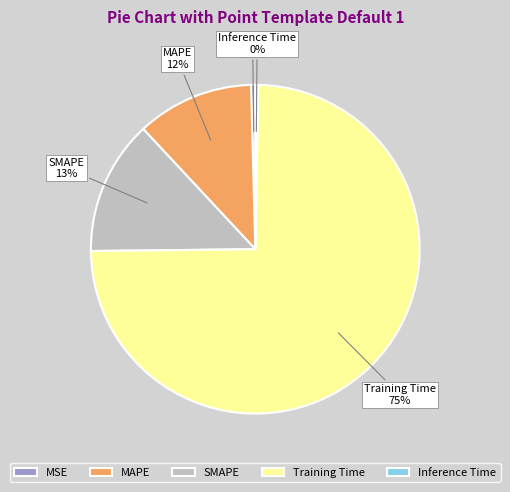

Which has a higher value, SMAPE or Inference Time?

SMAPE